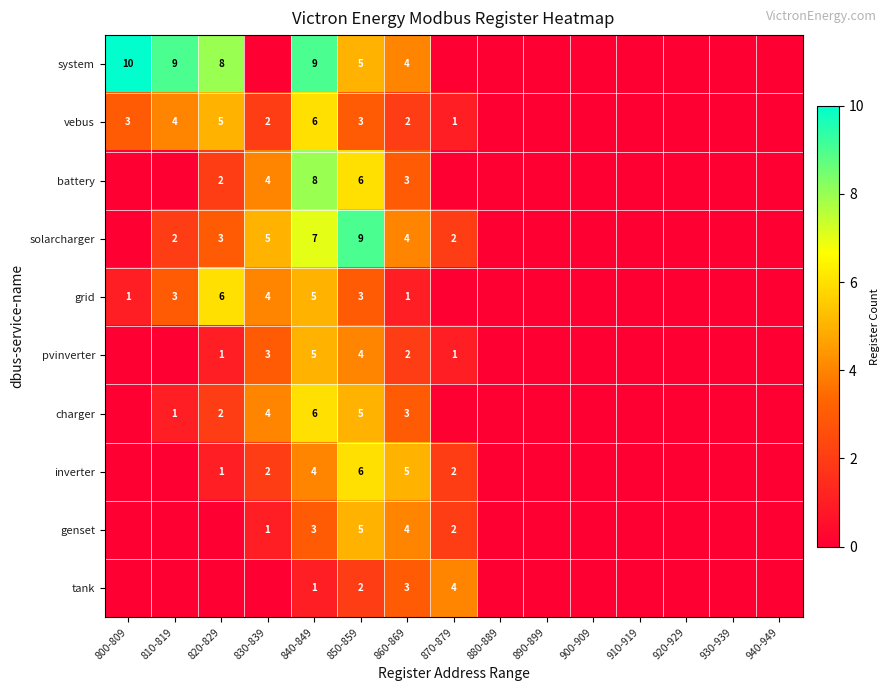

What is the total value across all series at 850-859?

48